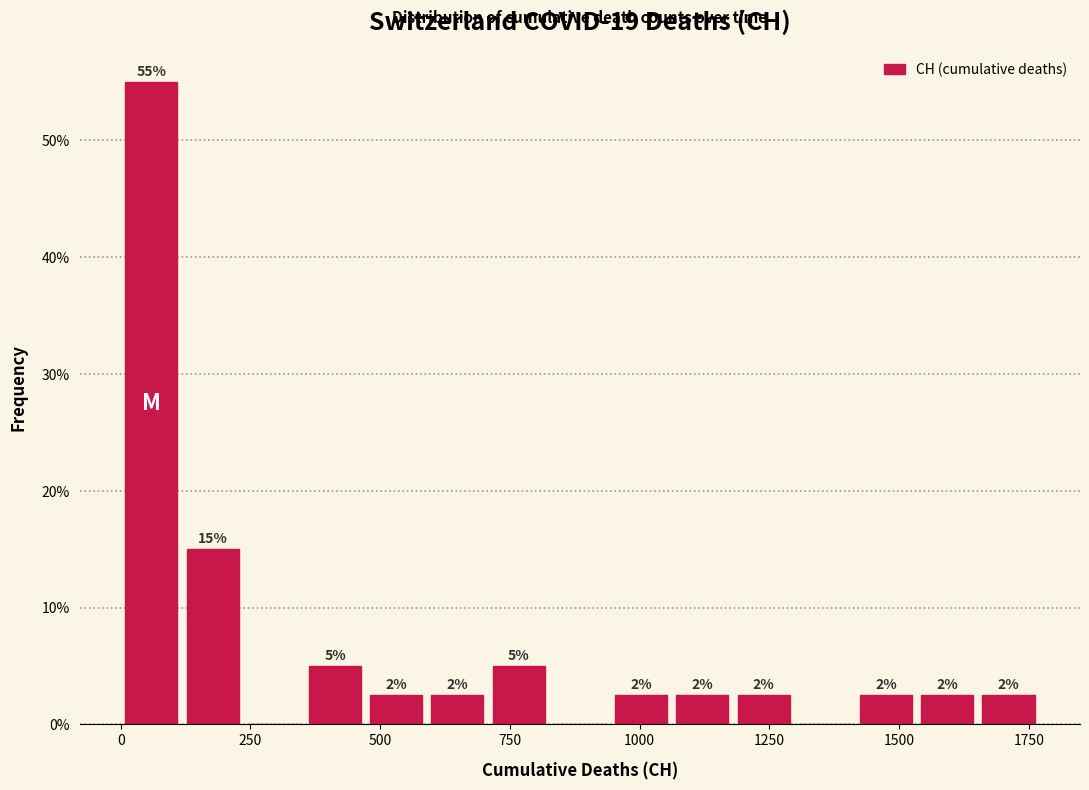

Around what value on the x-axis is the tallest bar? Give the approximate position of its centre, as read against the axis.

50